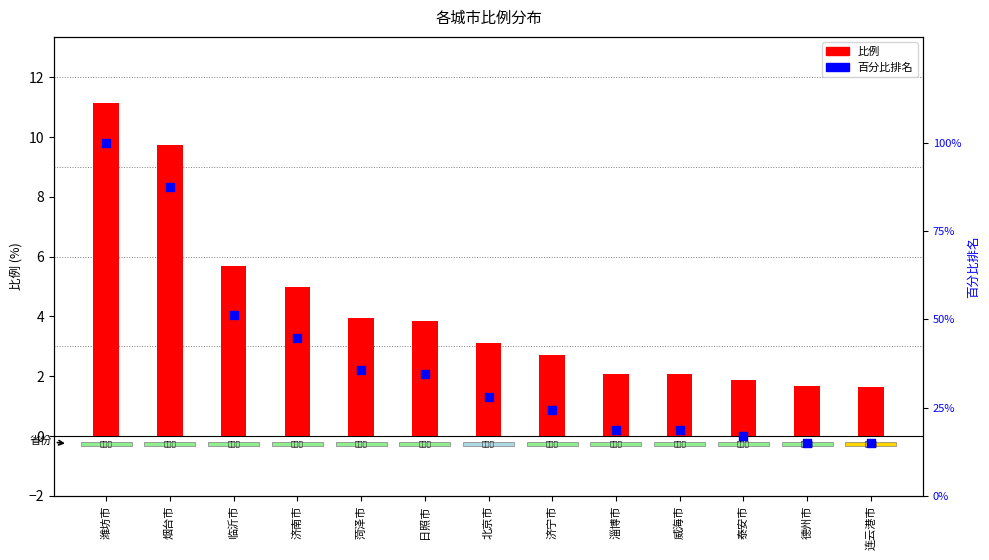

Which series contains the highest Y value?

百分比排名